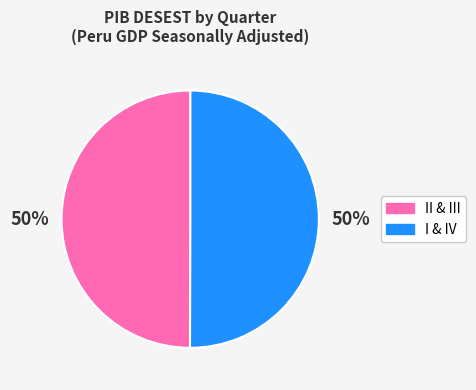

To the nearest percent, what is the average slice percentage?

50%